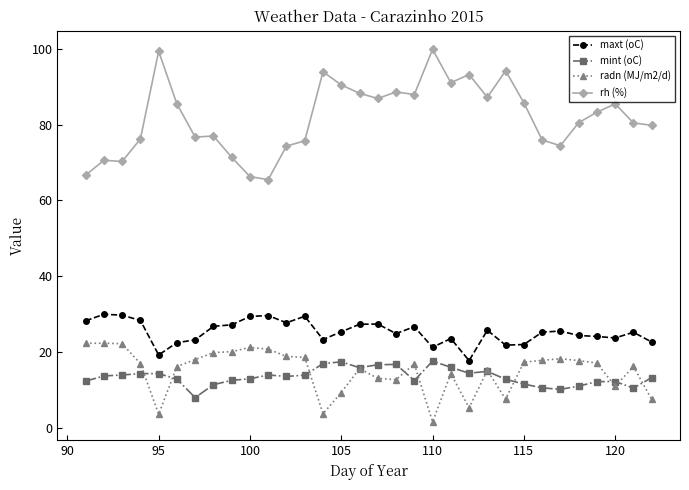

What is the highest value of the maxt (oC) series?

30.0